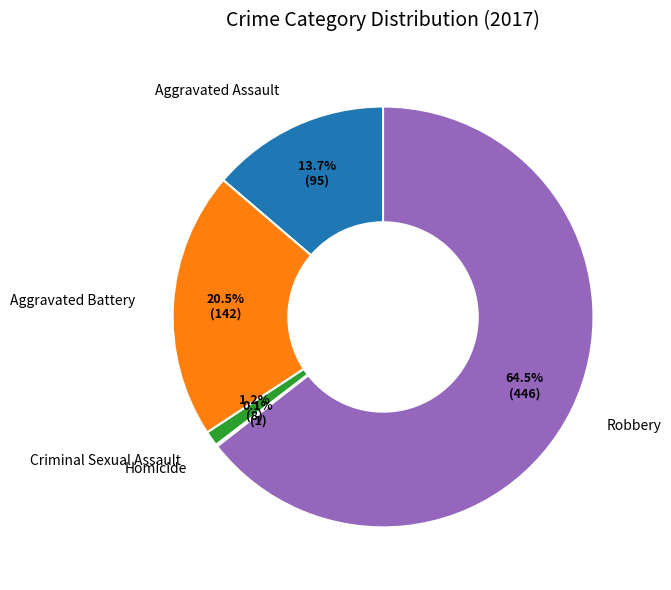

What percentage do Criminal Sexual Assault and Aggravated Battery together represent?

21.7%